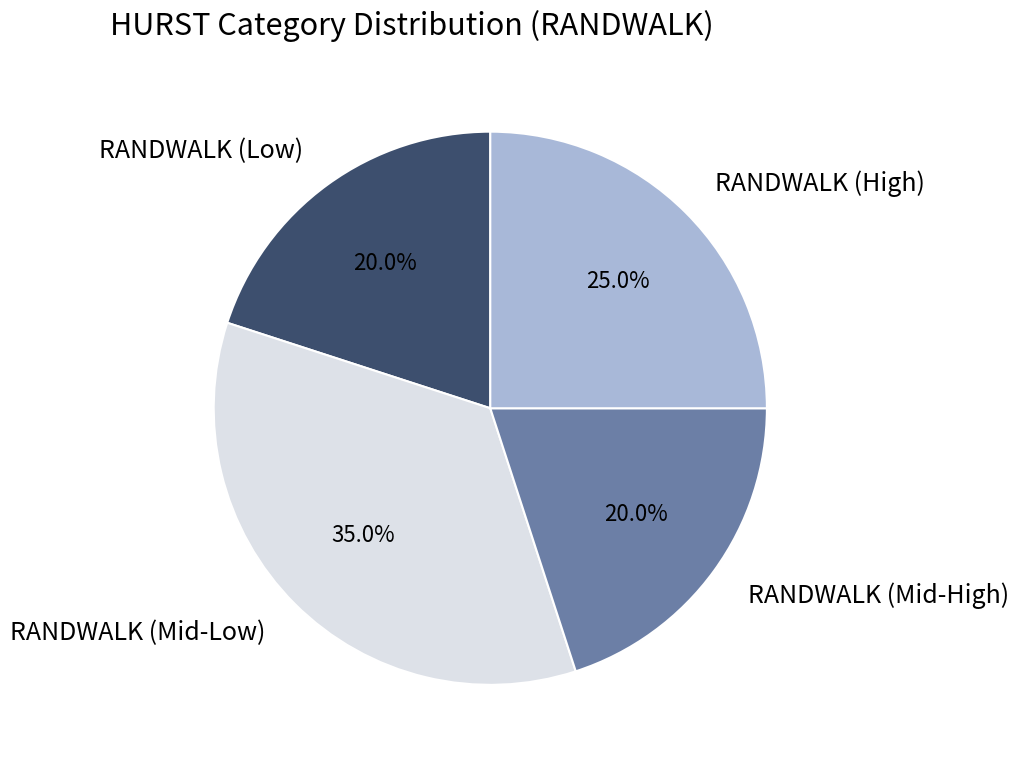

Between RANDWALK (Mid-High) and RANDWALK (High), which is larger?

RANDWALK (High)